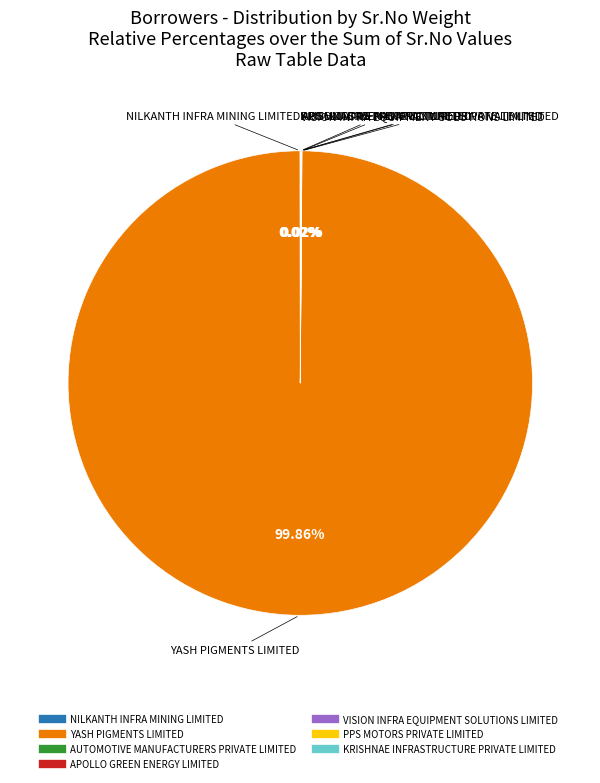

Which category has the biggest portion of the pie?

YASH PIGMENTS LIMITED